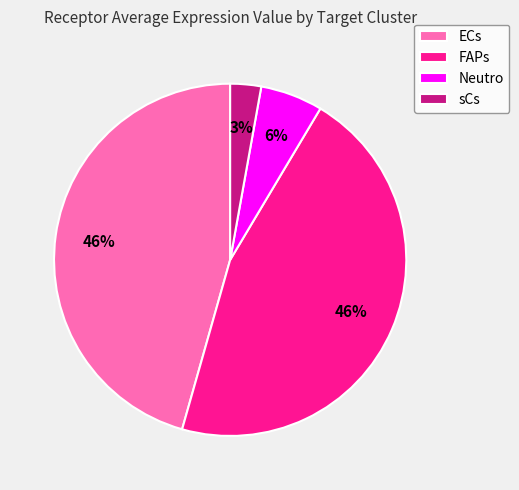

Count the number of slices in the pie.

4